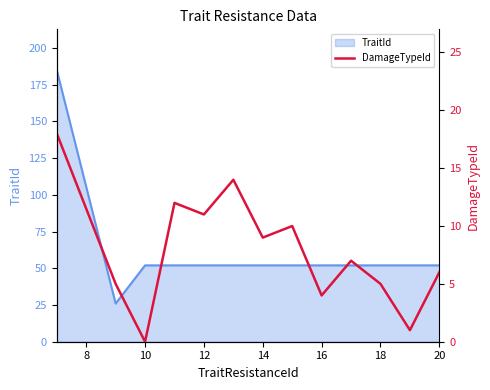

Which category has the lowest value across all series?

10